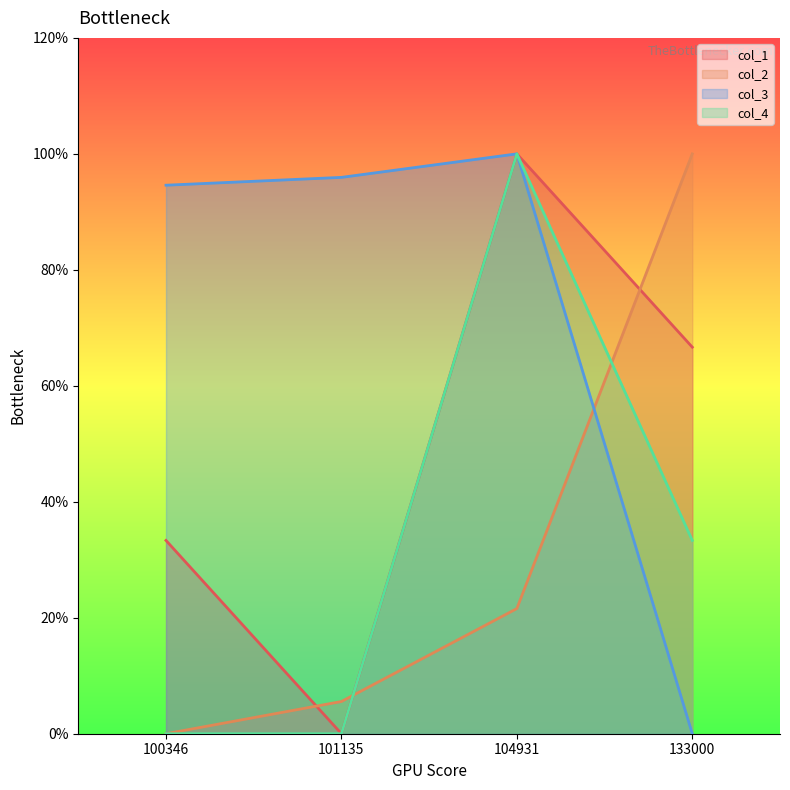

Between 101135 and 133000, which series saw the biggest shift?

col_3